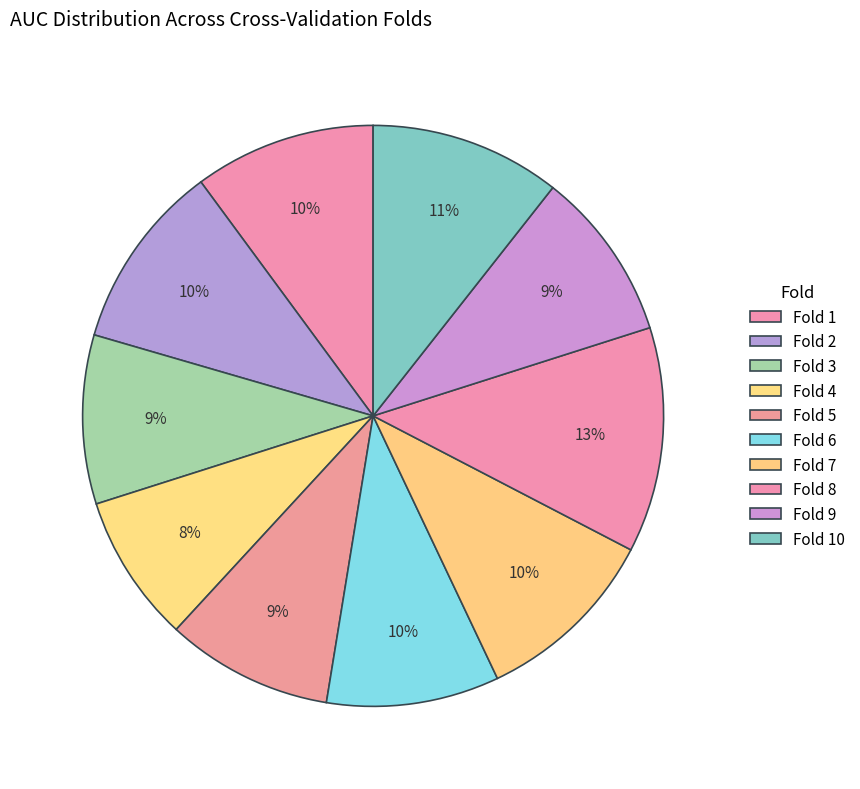

Between Fold 4 and Fold 10, which is larger?

Fold 10